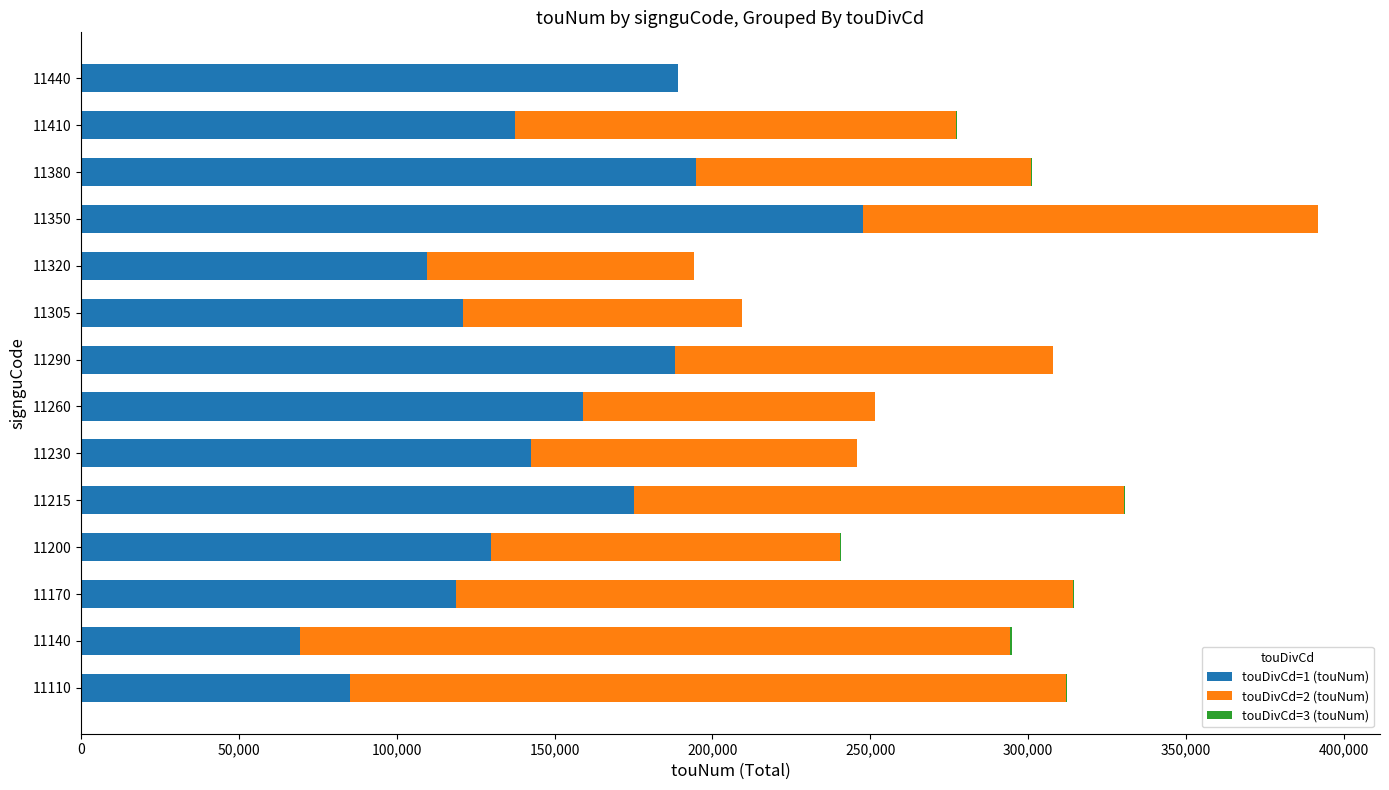

At which category is the sum across all series the highest?

11350